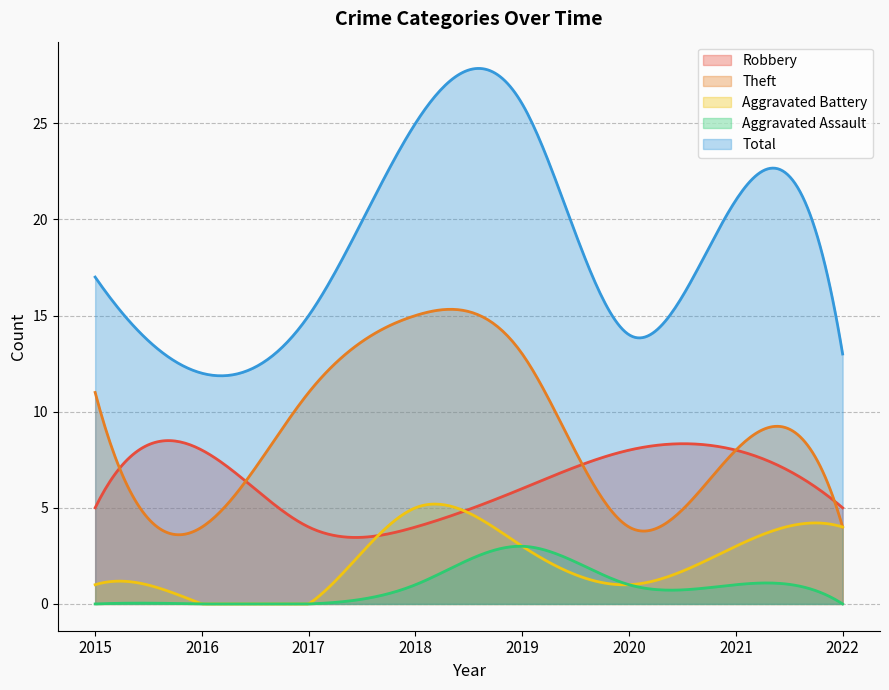

At which category does the chart reach its peak across all series?

2019